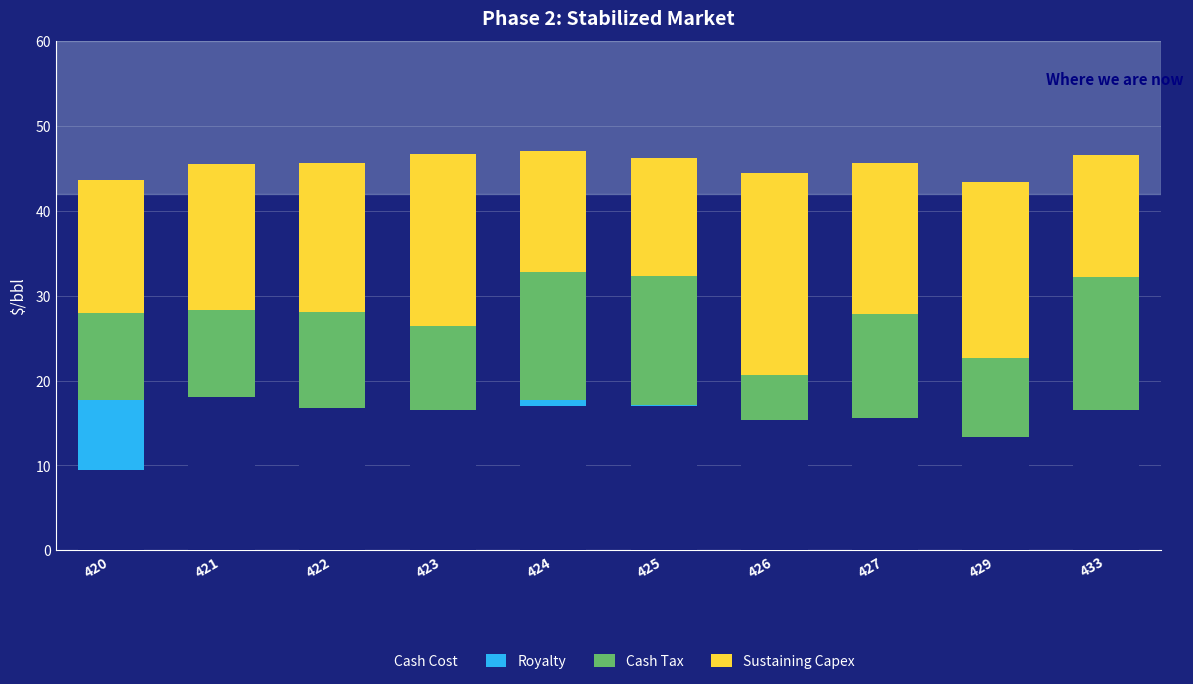

At how many categories does at least one series exceed 20?

3